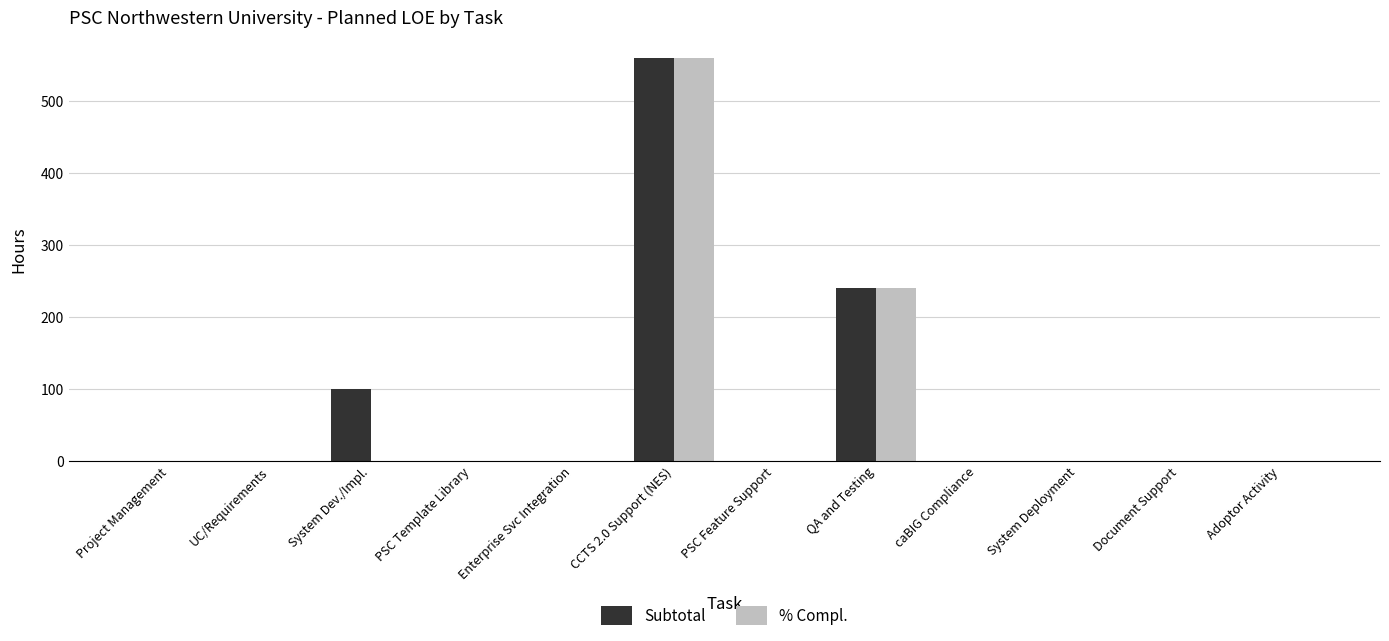

What is the total value across all series at QA and Testing?

480